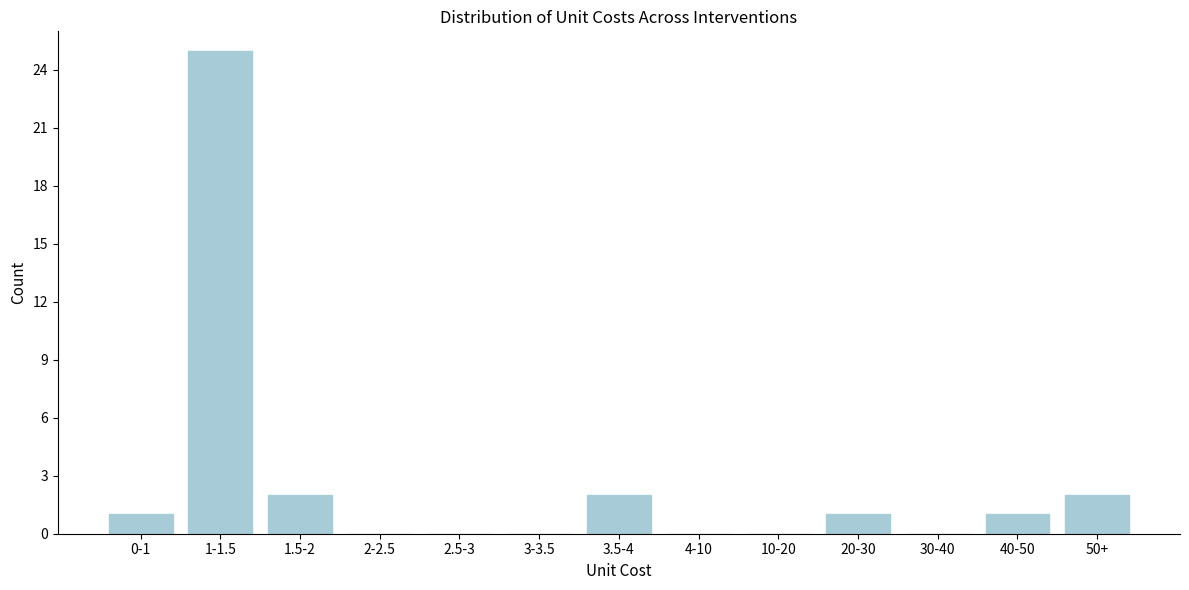

Reading left to right, transcribe all the data shown in this chart.

0-1=1	1-1.5=25	1.5-2=2	2-2.5=0	2.5-3=0	3-3.5=0	3.5-4=2	4-10=0	10-20=0	20-30=1	30-40=0	40-50=1	50+=2